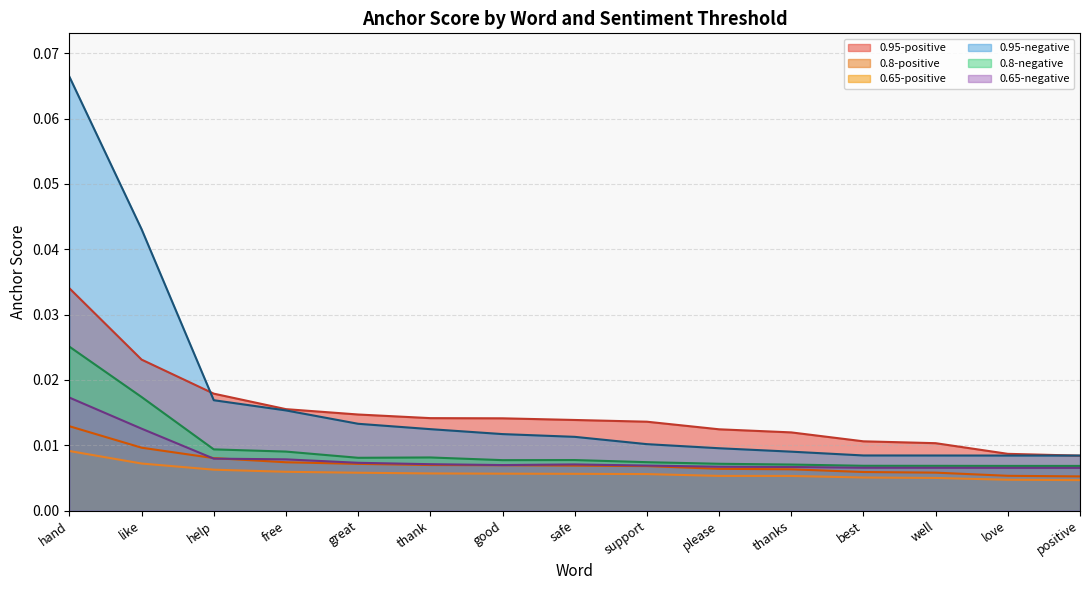

Which series has the largest total across all categories?

0.95-negative